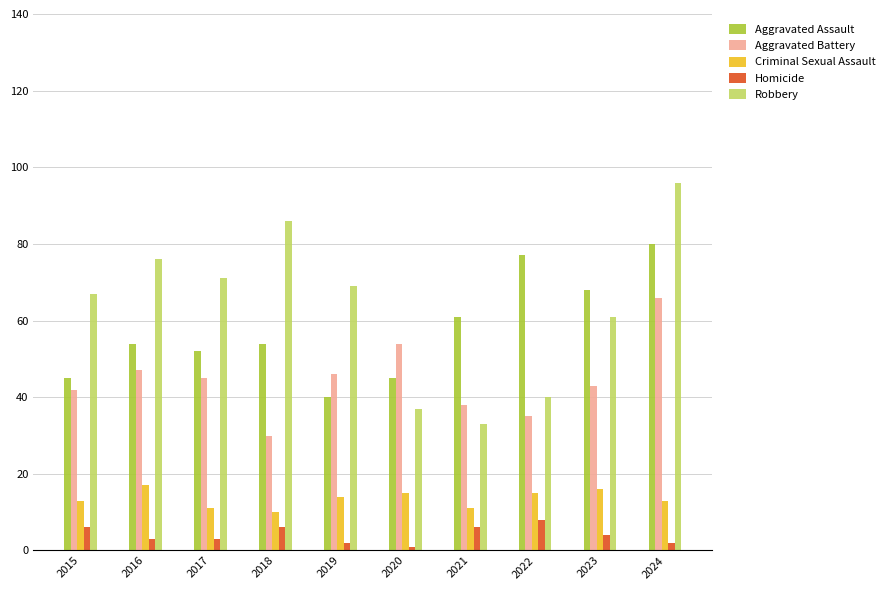

What is the greatest value displayed?

96